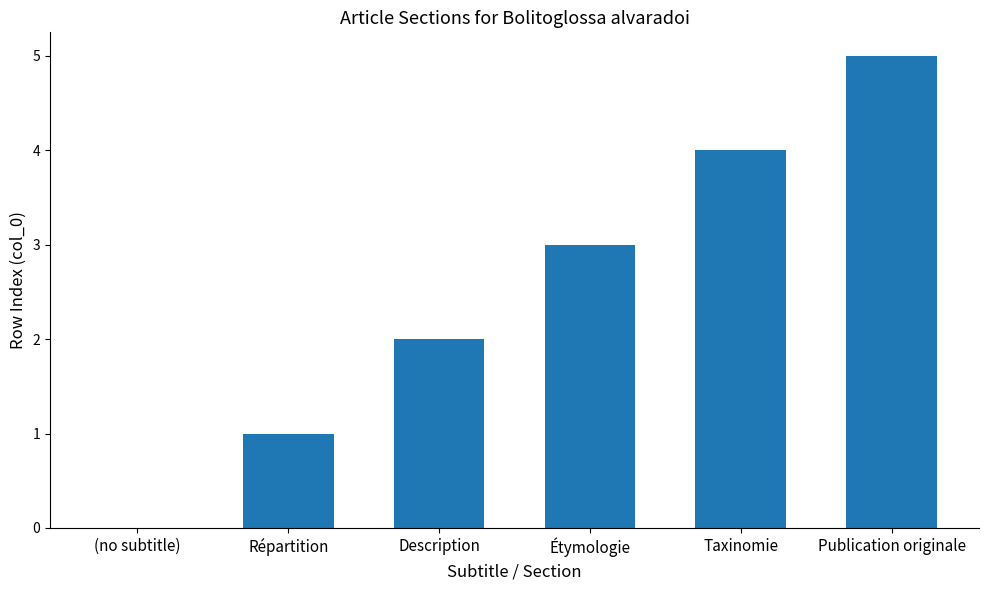

Between Publication originale and Description, which is larger?

Publication originale